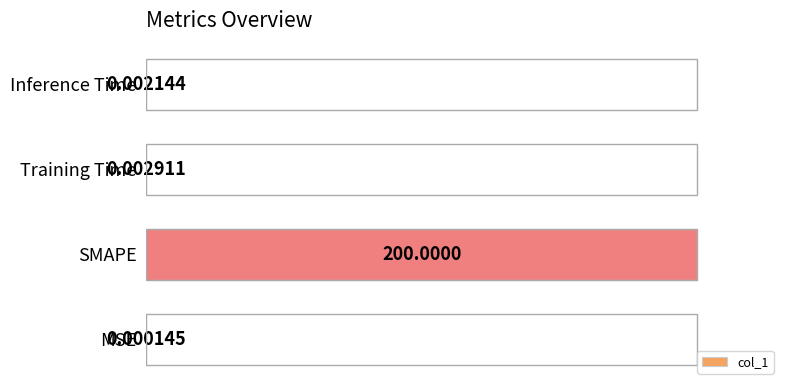

Are the bars horizontal?

Yes